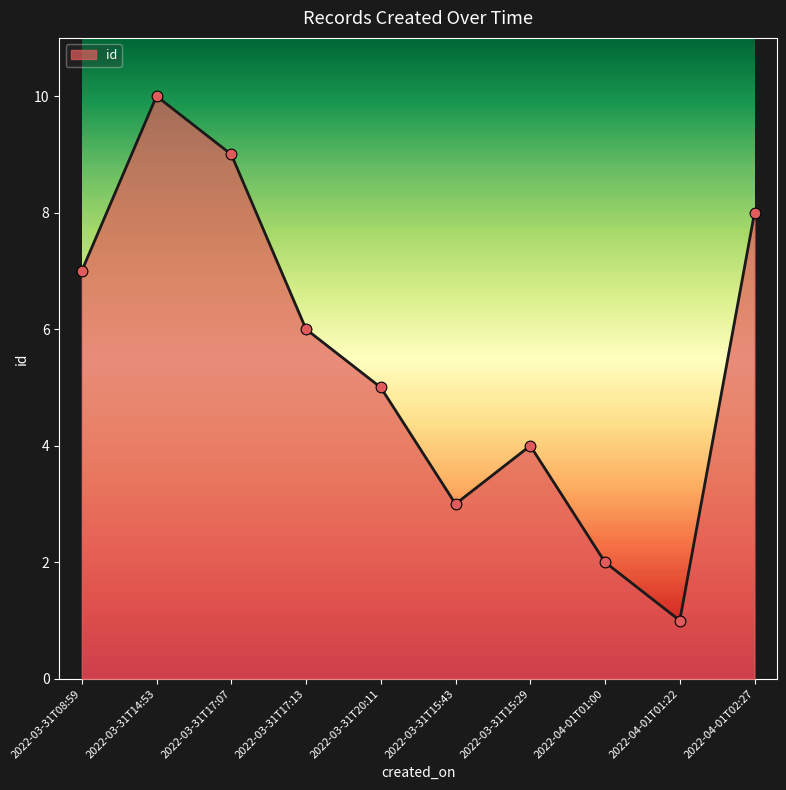

What is the change in value from 2022-03-31T08:59 to 2022-03-31T14:53?

+3